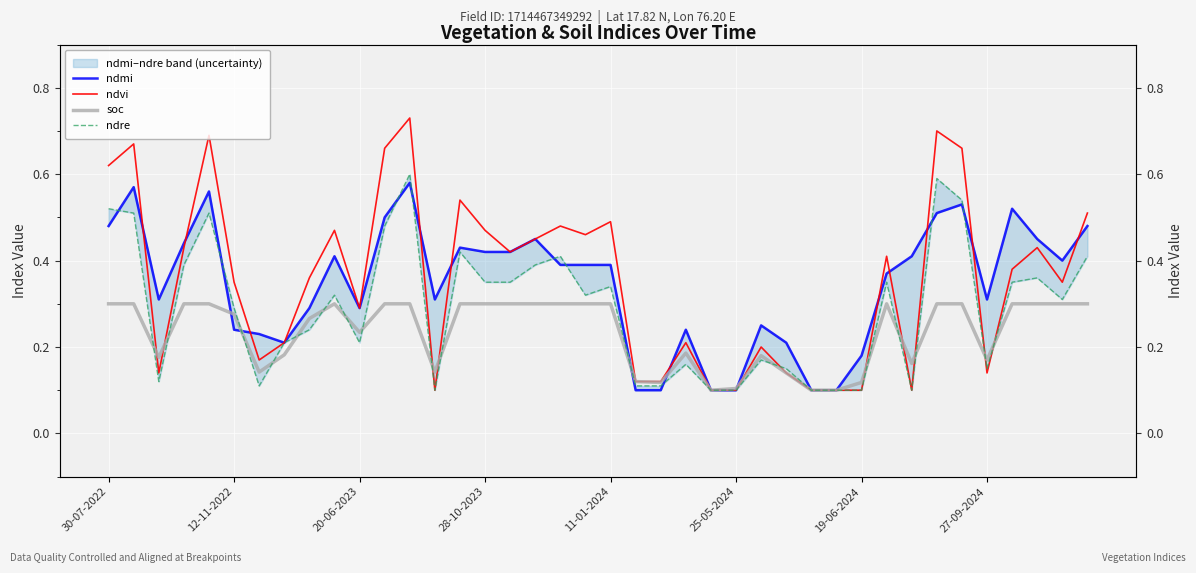

At which category is the sum across all series the highest?

12